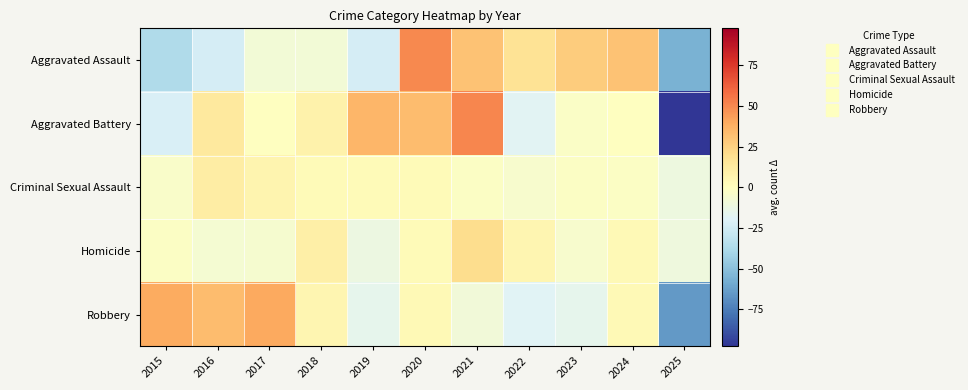

At 2017, list the series in order from smallest to largest.

Aggravated Assault, Homicide, Aggravated Battery, Criminal Sexual Assault, Robbery